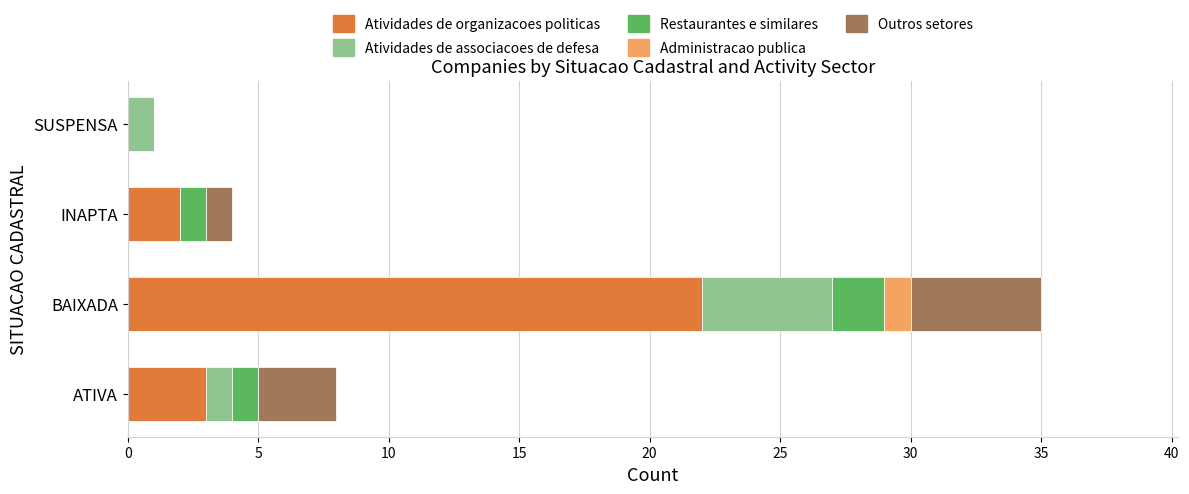

True or false: Atividades de organizacoes politicas has a value of 2 at INAPTA.

True